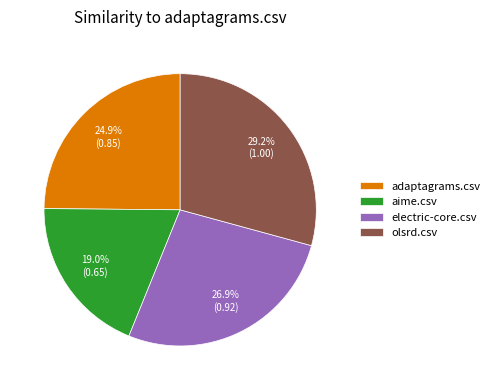

Approximately how many times larger is the value at electric-core.csv compared to adaptagrams.csv?

1.1